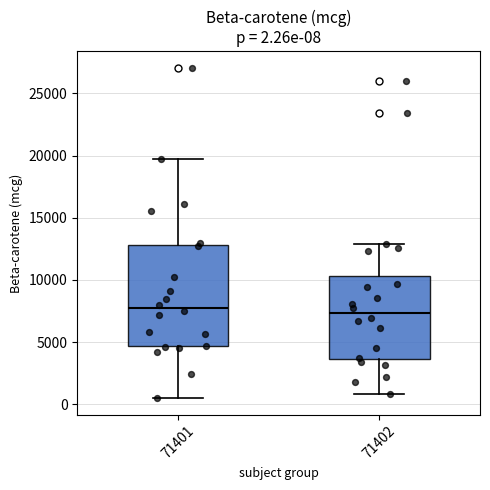

Which box is the tallest, from its lower edge to its upper edge?

71401